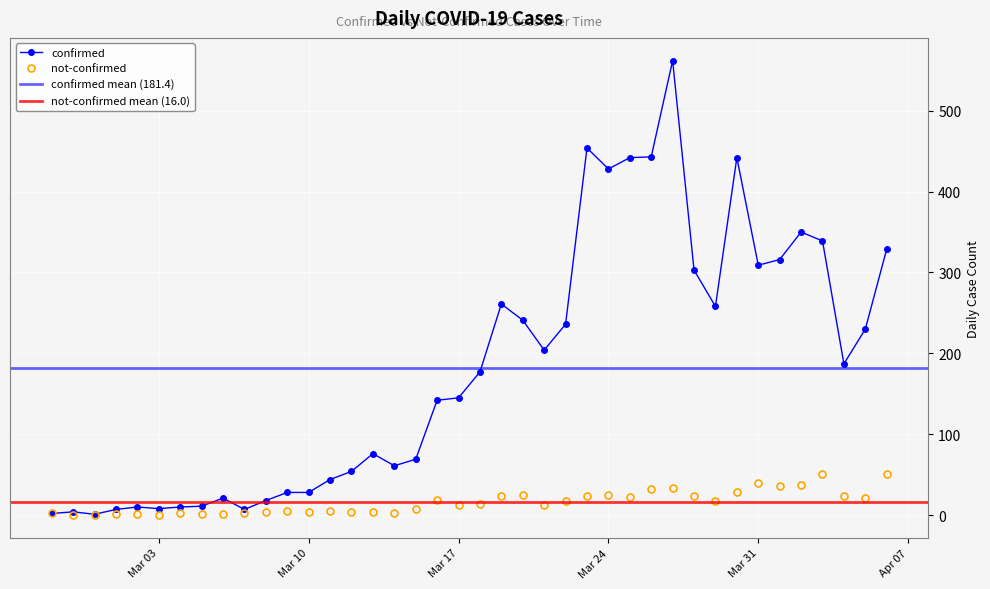

What is the label of the 11th point from the right?

2020-03-27